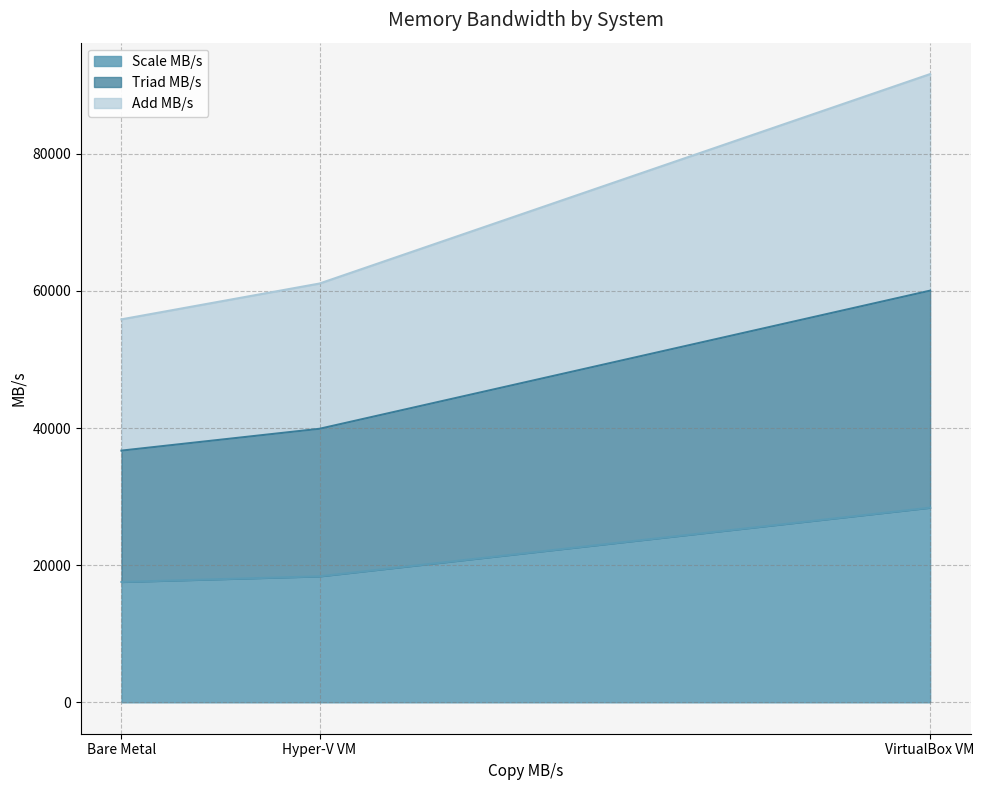

The Scale MB/s series shows 31888 at Hyper-V VM. True or false?

False